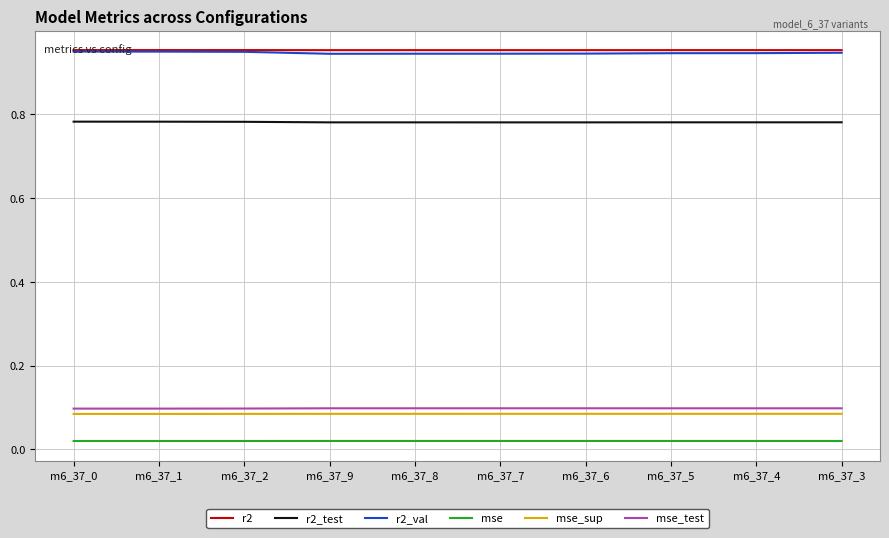

Which series has the widest spread of values?

r2_val